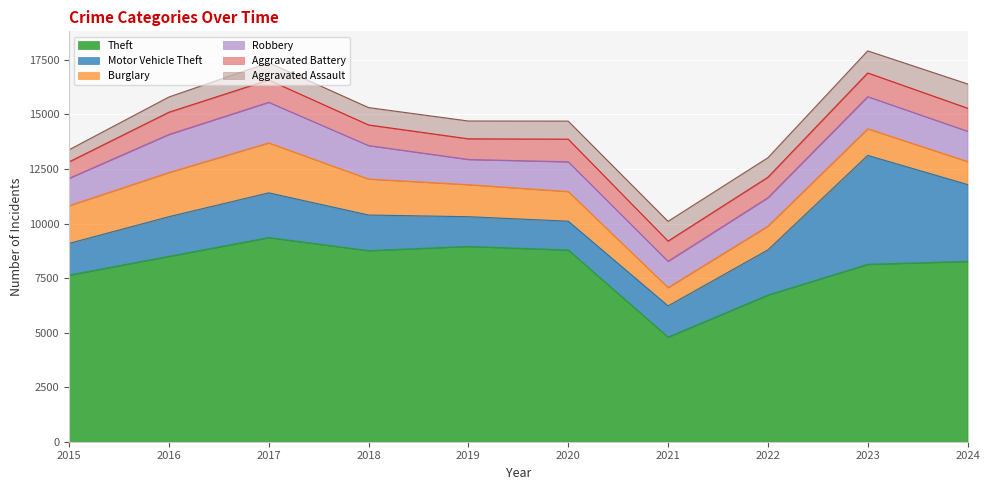

Which label corresponds to the smallest value in the chart?

2015